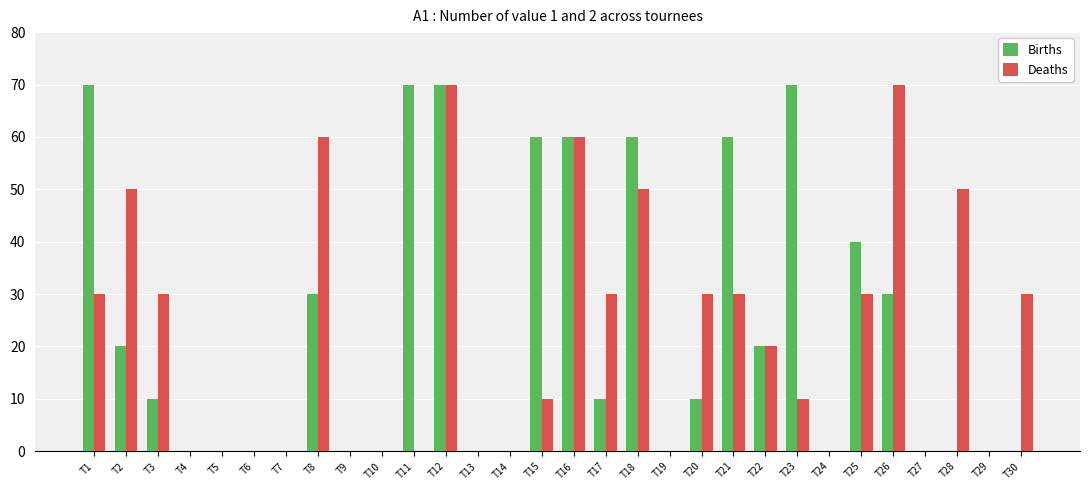

At which category is the sum across all series the highest?

T12